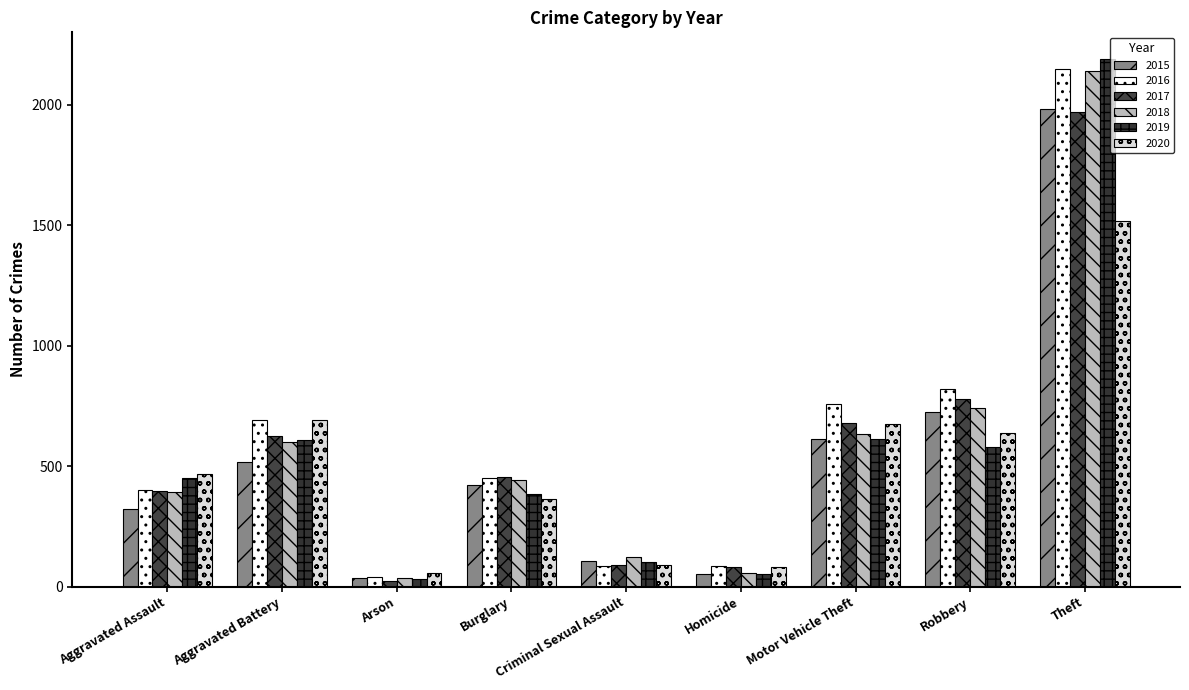

At which category is the sum across all series the highest?

Theft